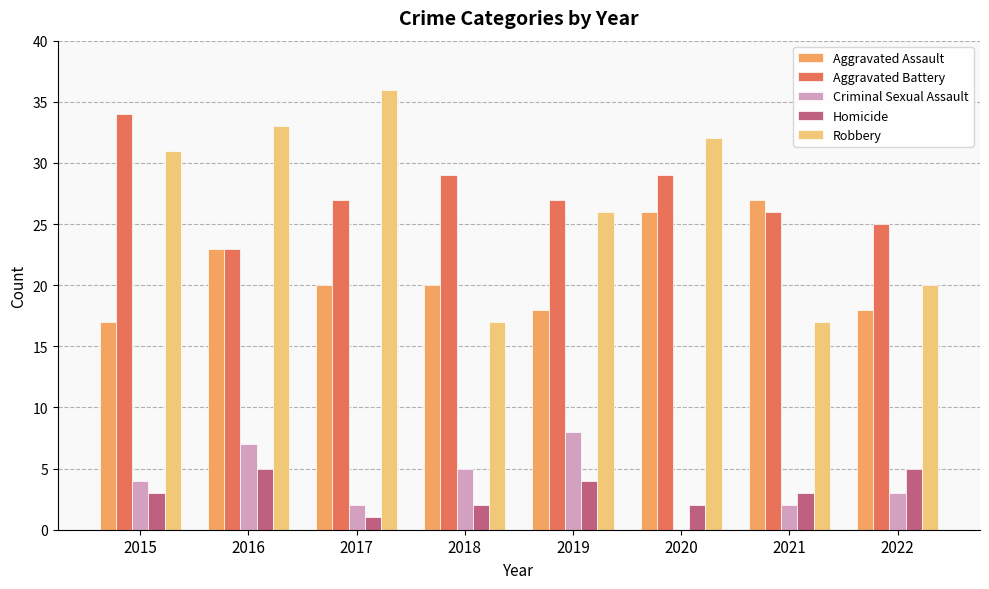

The value of Criminal Sexual Assault at 2015 is 4. True or false?

True